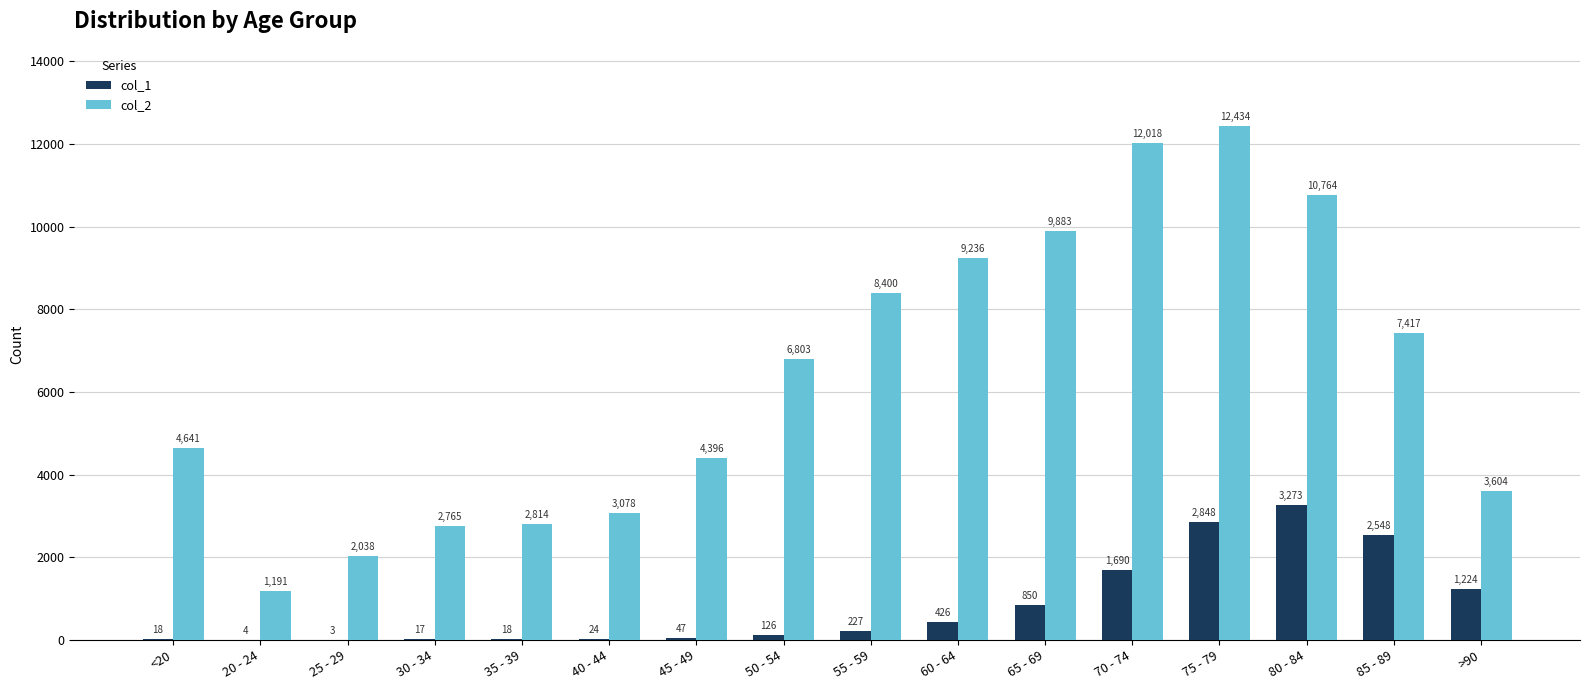

What is the approximate value of col_1 at 65 - 69?

850